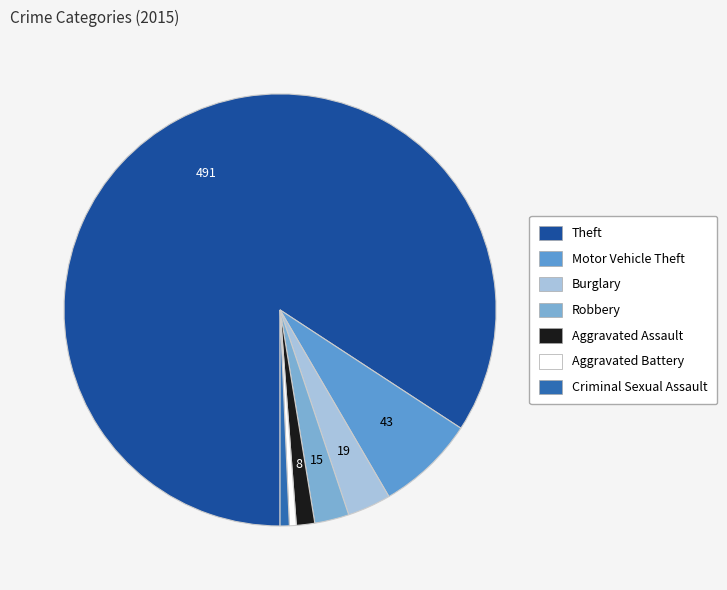

Which category accounts for the majority?

Theft